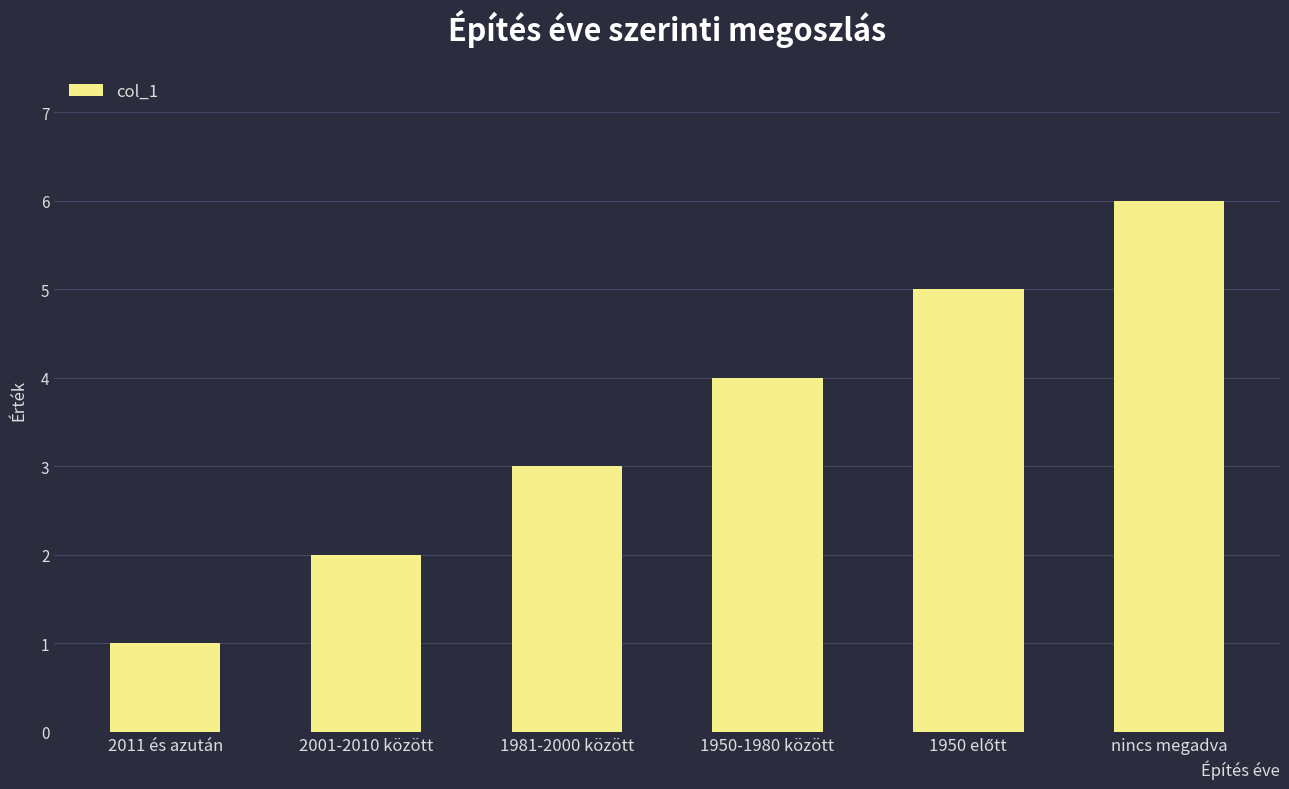

Reading right to left, extract all data points from this chart.

6	5	4	3	2	1